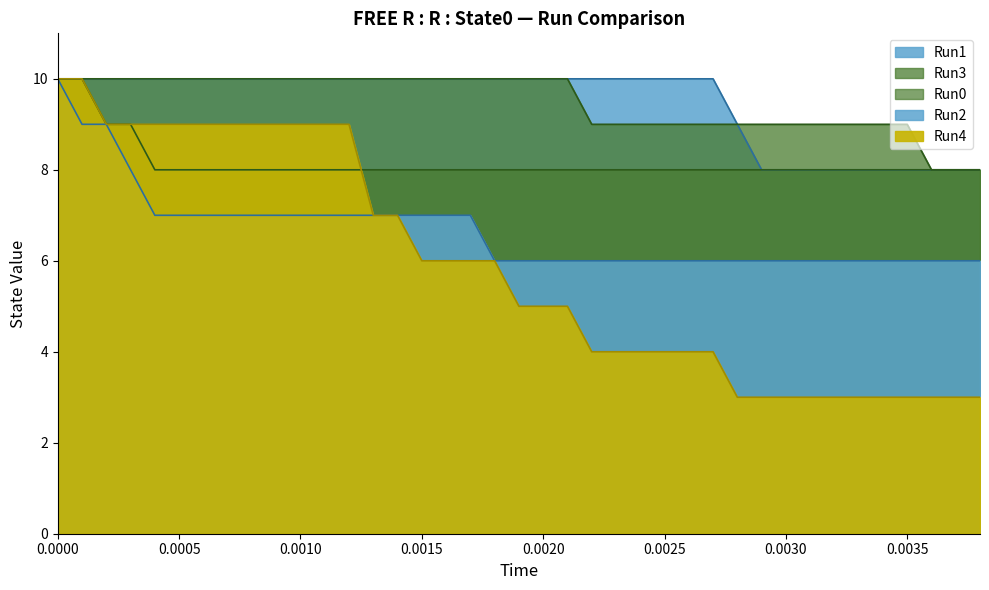

True or false: Run0 has more than 2 interior local peaks.

False